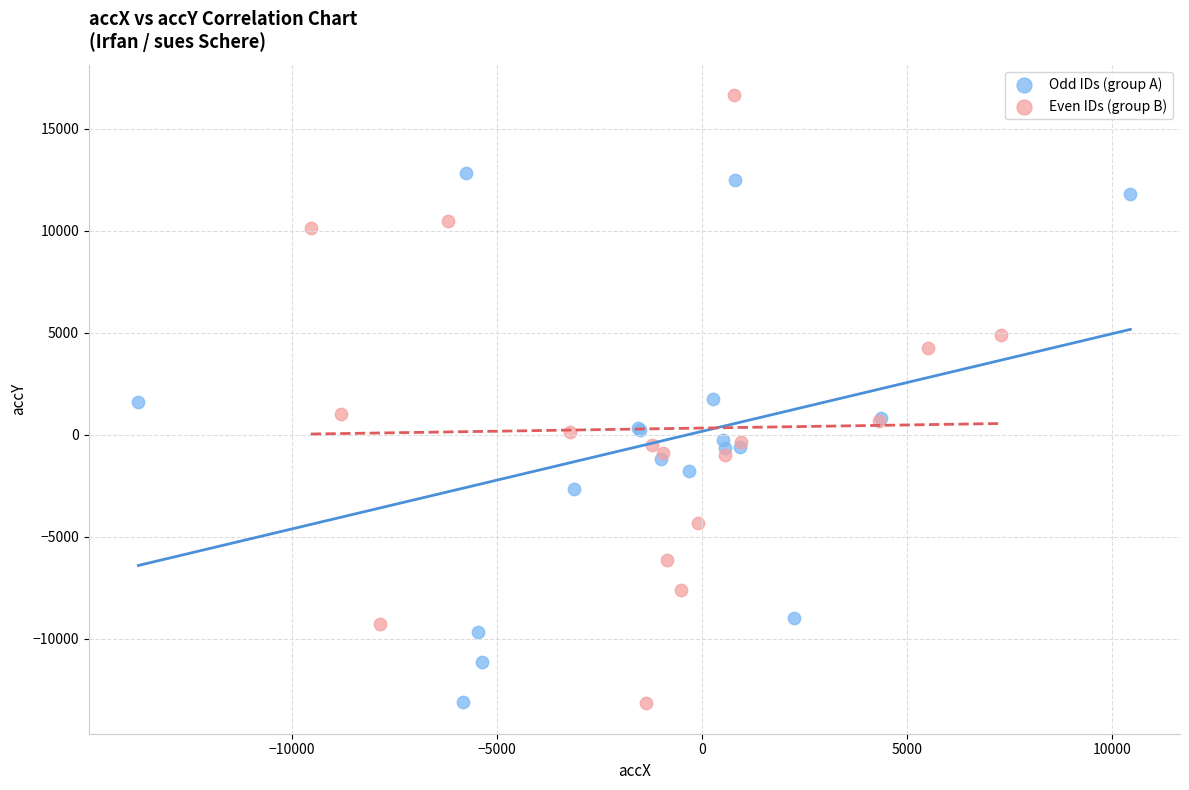

Which series has the widest spread of Y values?

Even IDs (group B)